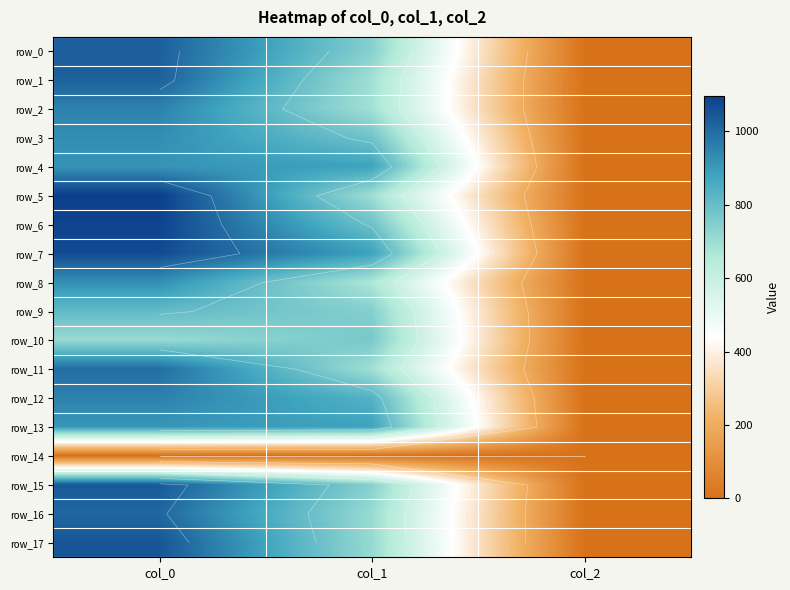

The value of row_7 at col_1 is 884.2. True or false?

True